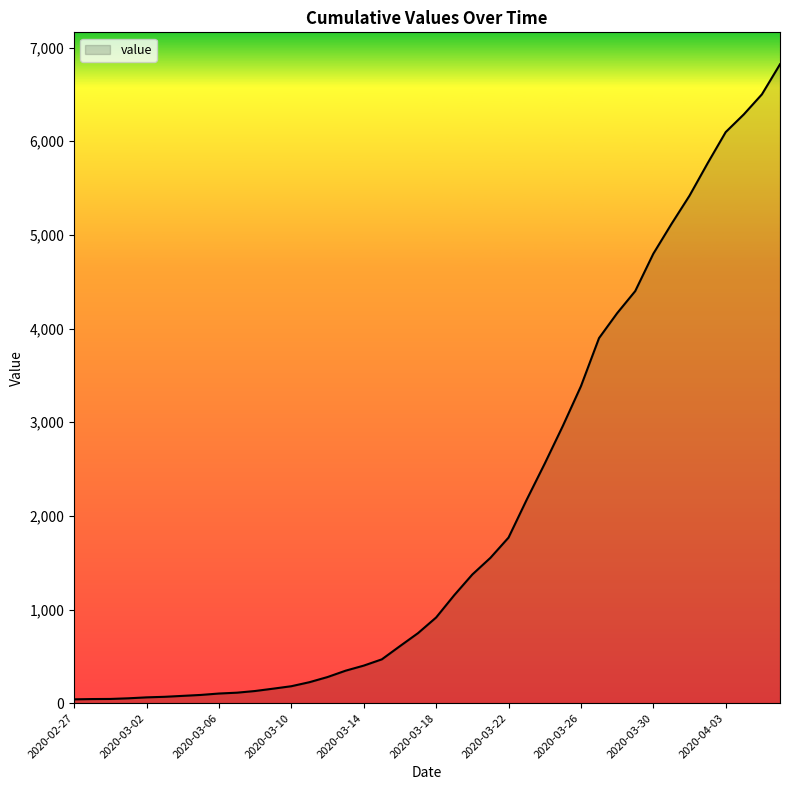

What is the greatest value displayed?

6822